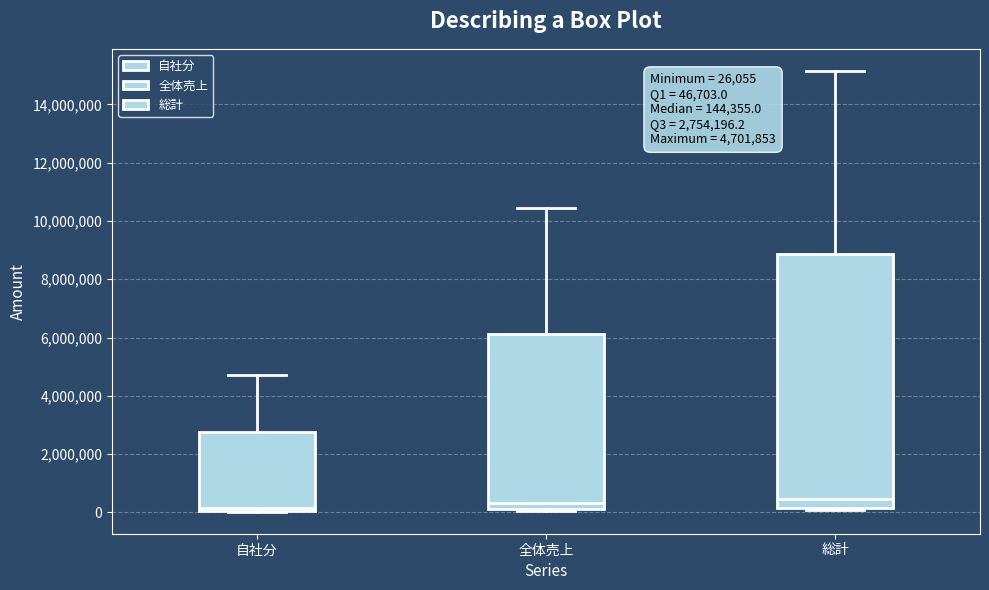

Which box is the tallest, from its lower edge to its upper edge?

総計